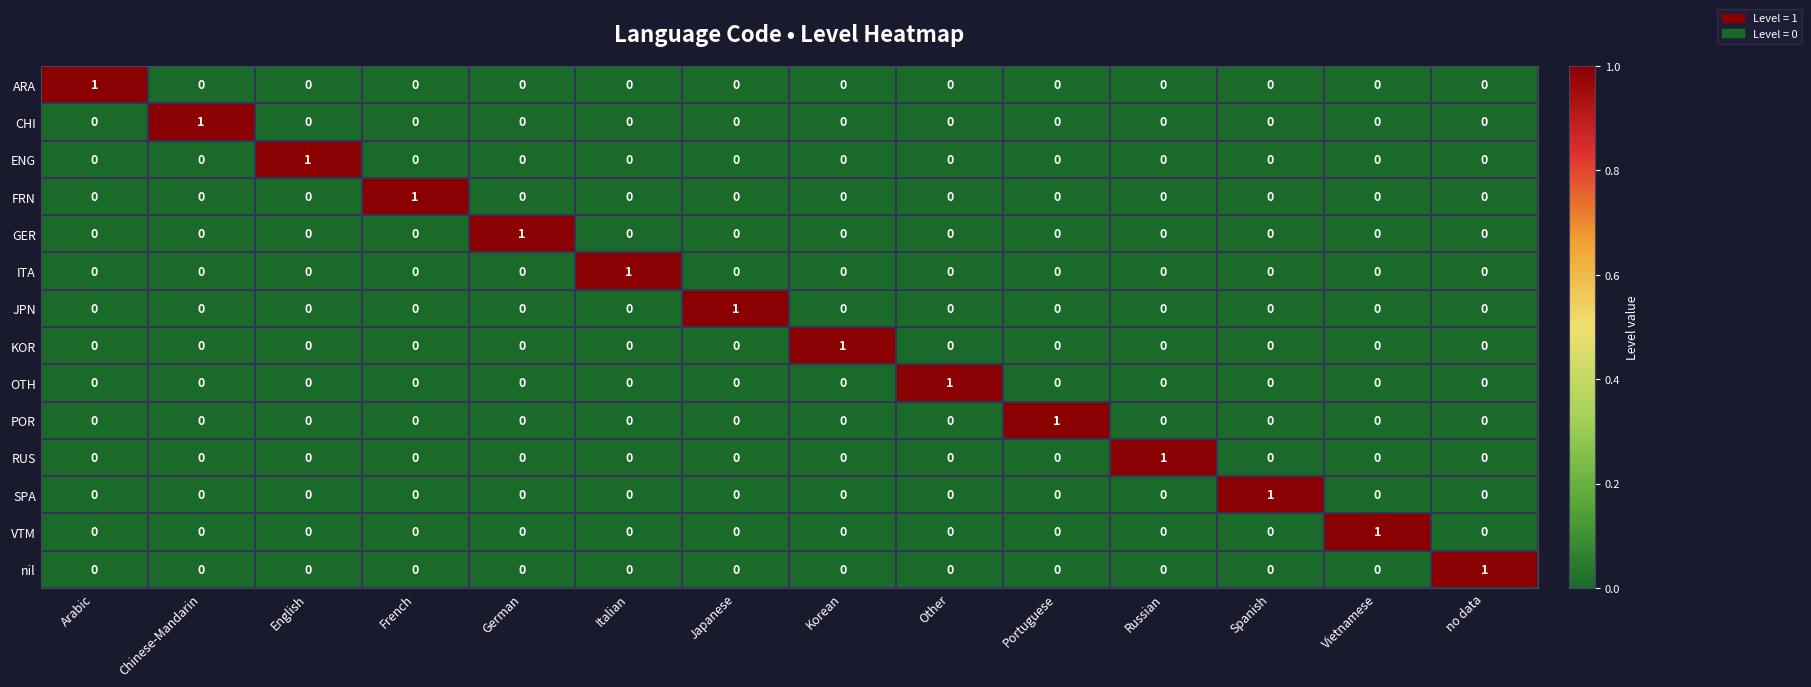

Count the number of data series in this chart.

14